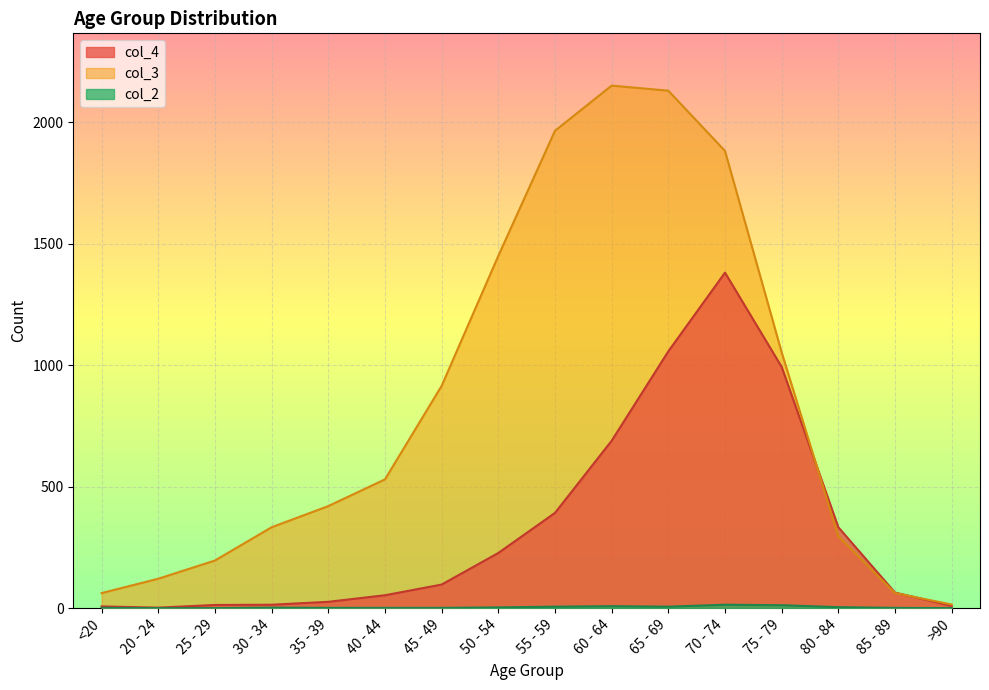

How many lines are shown in the chart?

3